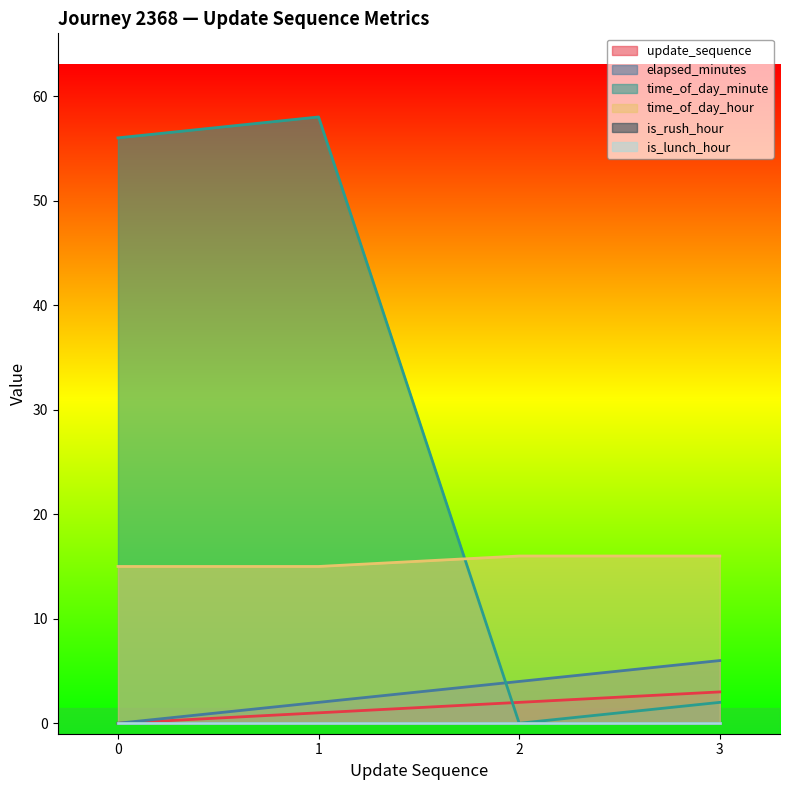

Between 2 and 3, which series saw the biggest shift?

elapsed_minutes